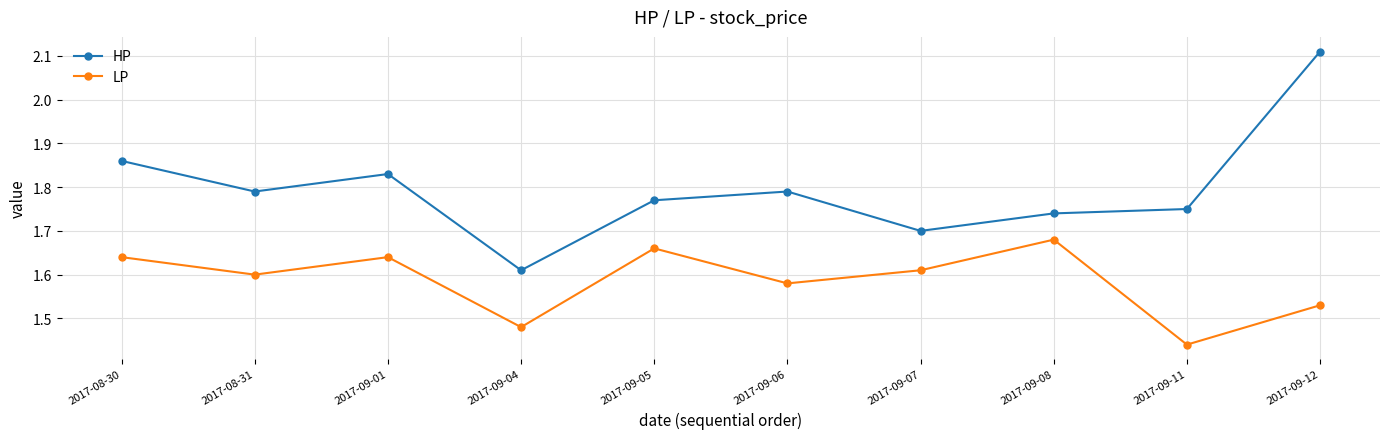

Is it true that HP equals 1.1 at 2017-09-11?

False